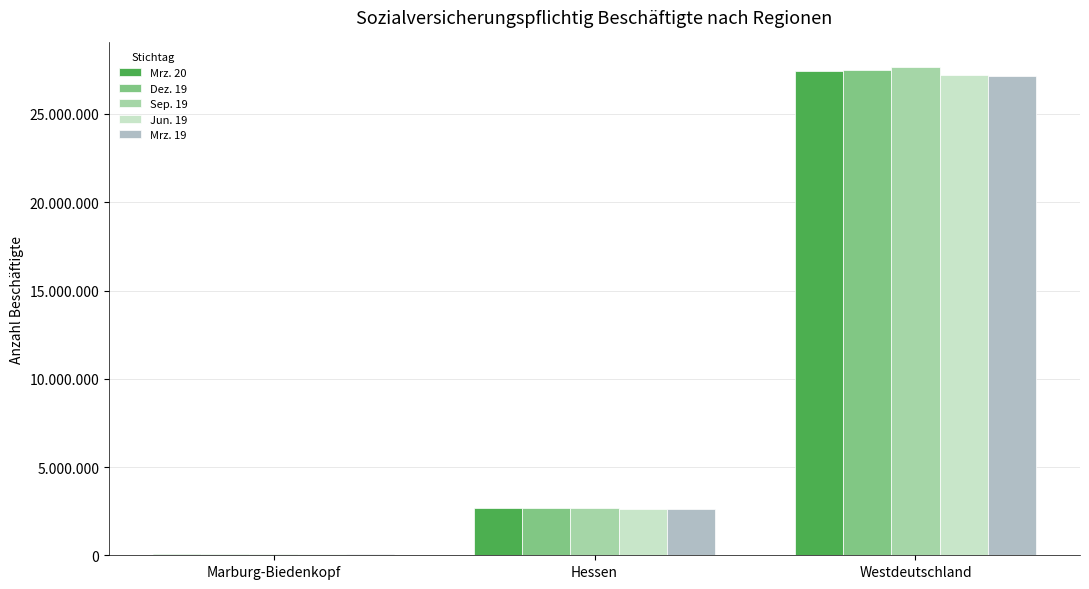

Which label corresponds to the largest value in the chart?

Westdeutschland